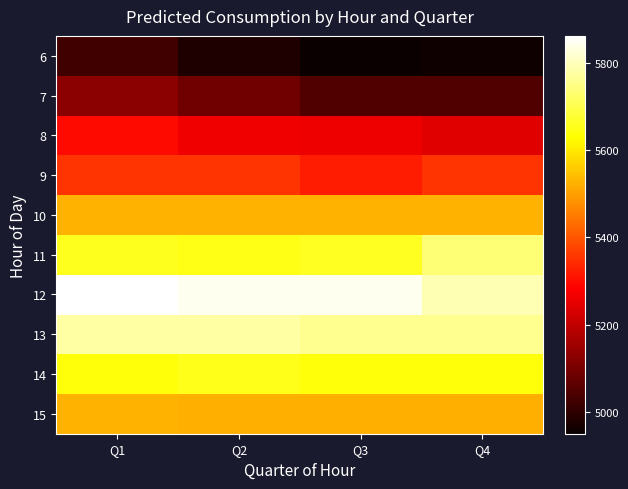

How many data points does each series have?

4